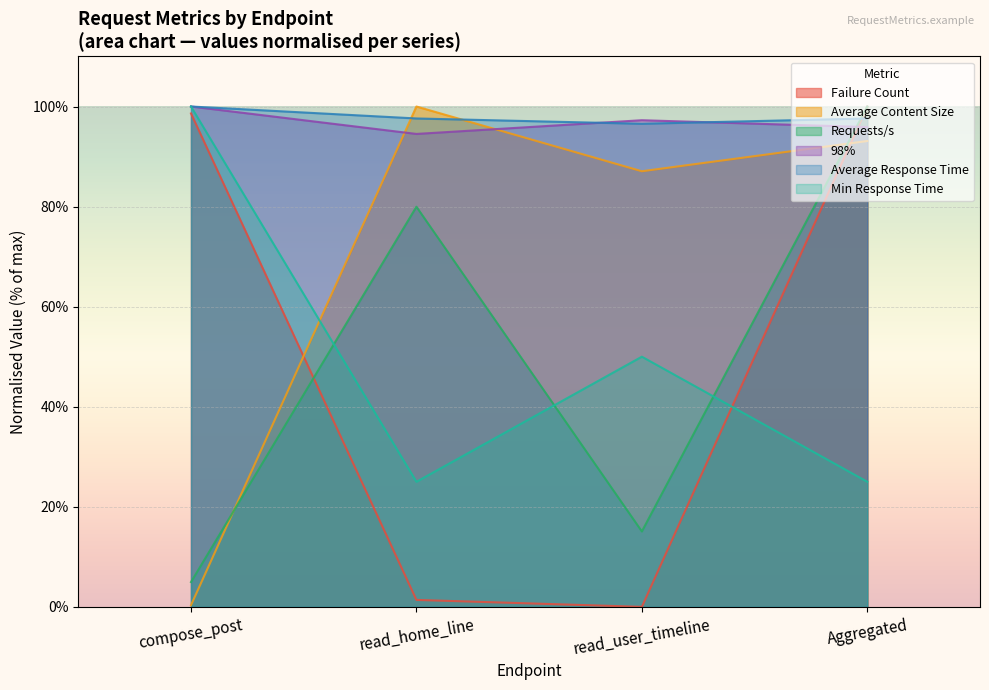

What is the difference between the highest and lowest values at Aggregated?

75.0